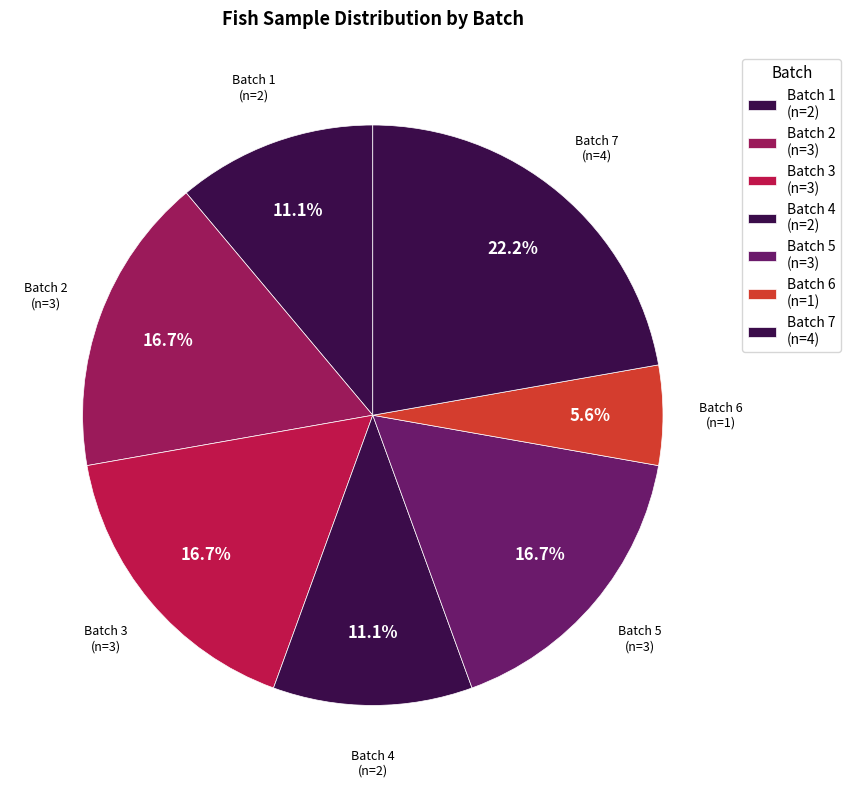

Is there a majority slice in this chart?

No